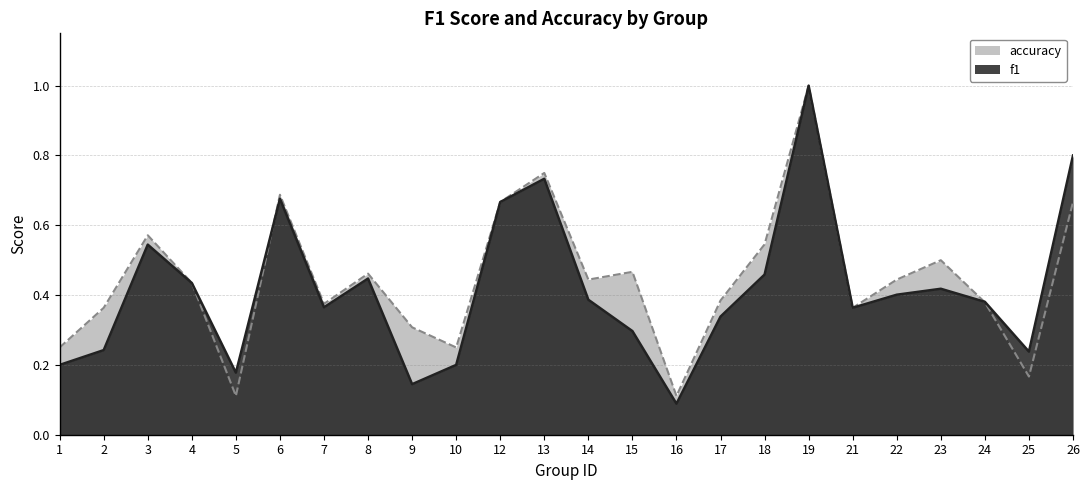

What is the total value across all series at 15?

0.8